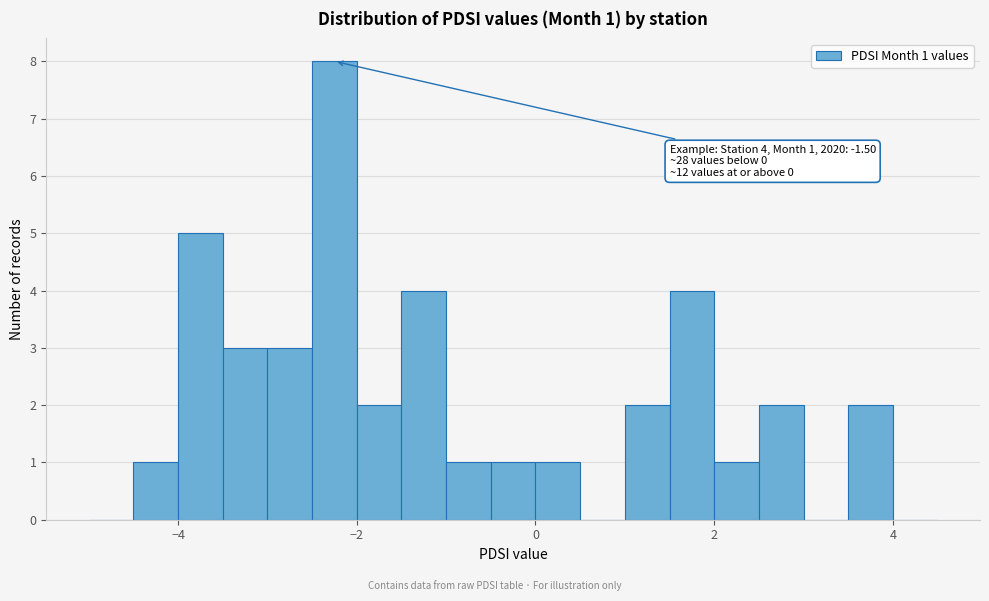

Around what value on the x-axis is the tallest bar? Give the approximate position of its centre, as read against the axis.

-2.2